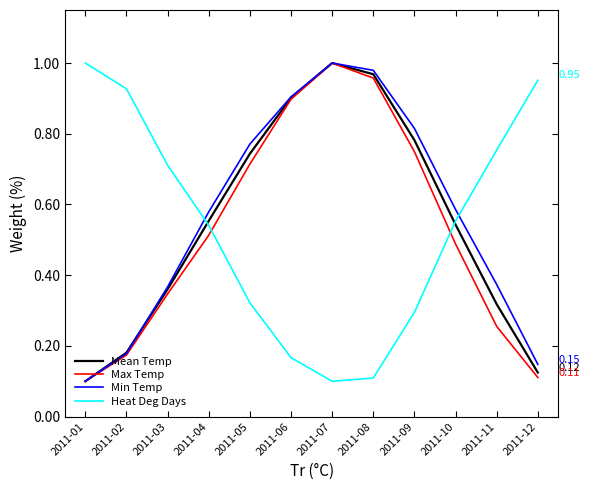

After their last crossing, which series has the higher values: Heat Deg Days or Min Temp?

Heat Deg Days